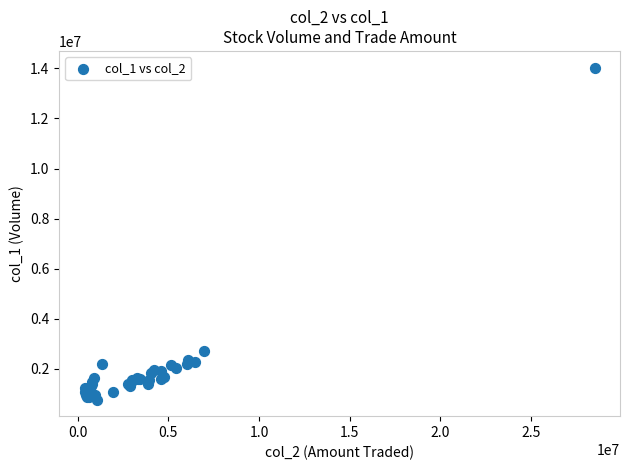

What Y value in the scatter plot is closest to 7402000?

2690000